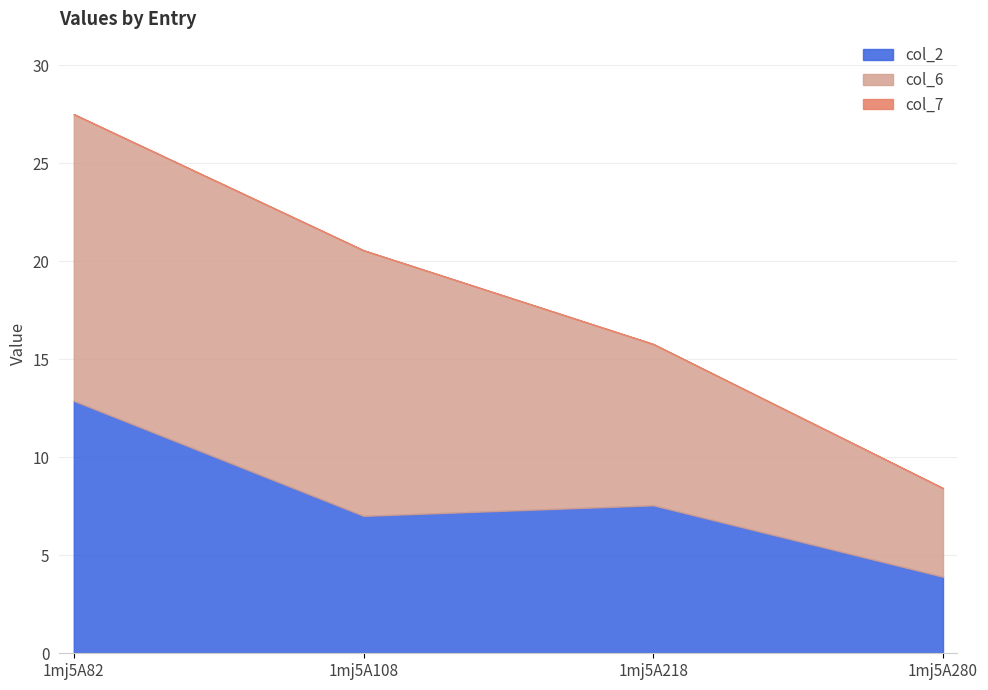

At how many categories does at least one series exceed 12?

2